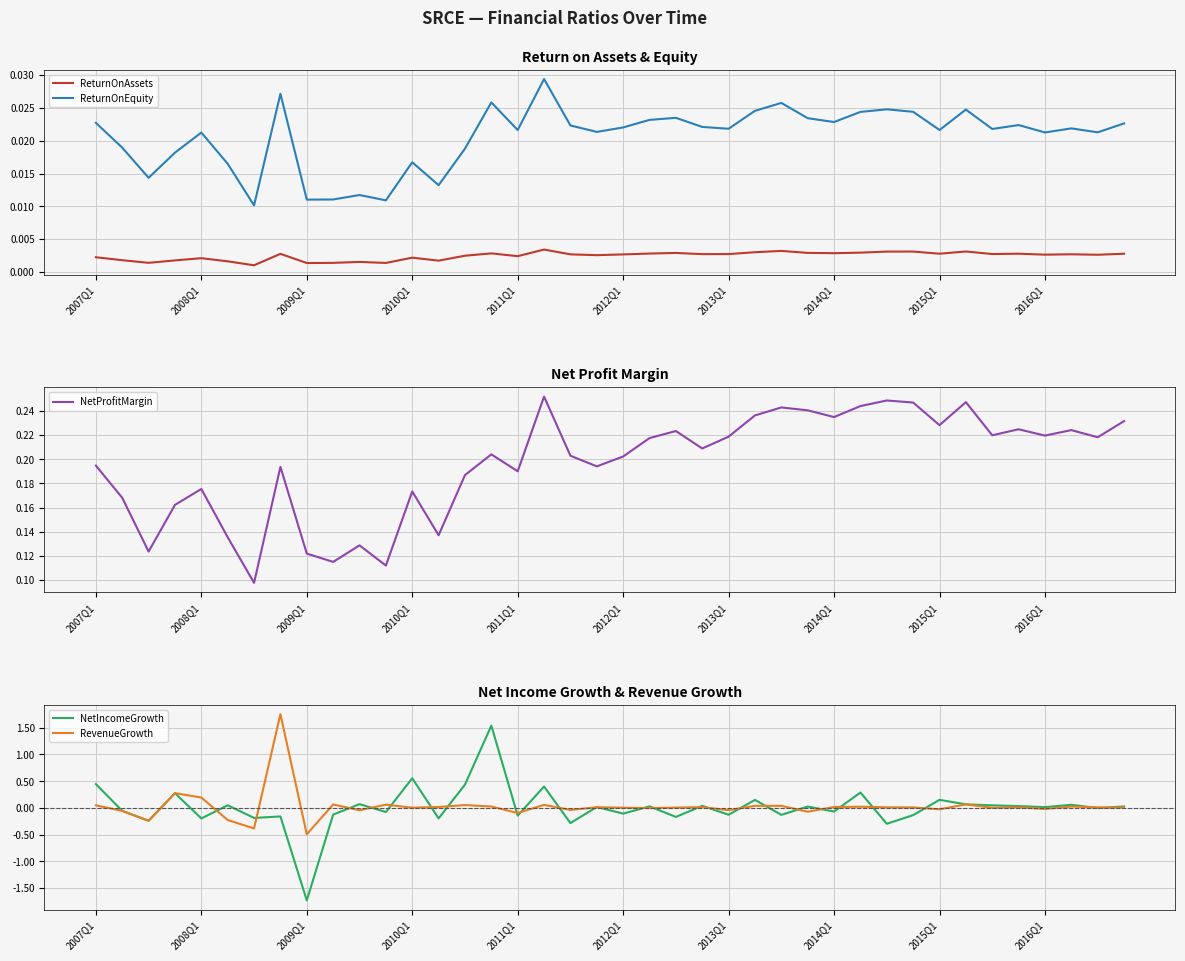

What is the greatest value displayed?

1.8